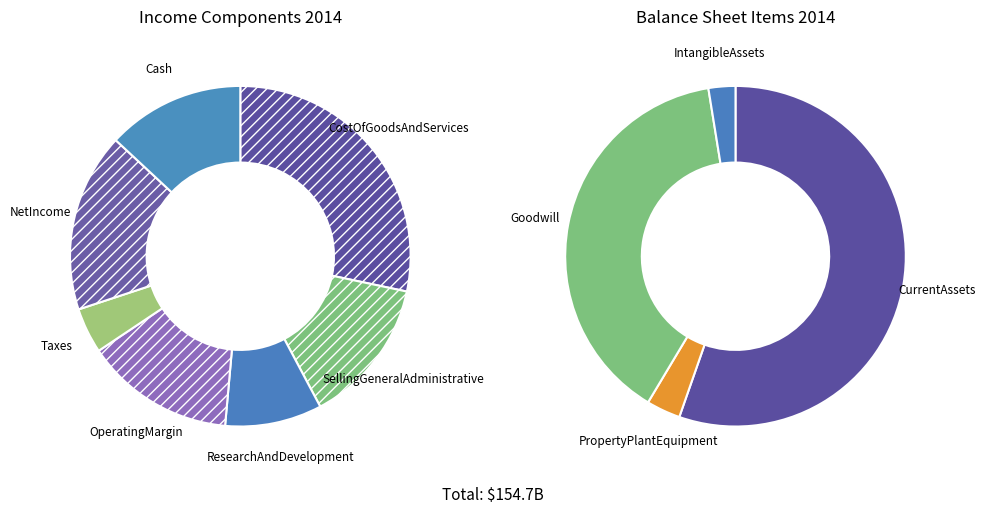

To the nearest percent, what portion does OperatingMargin represent?

14%